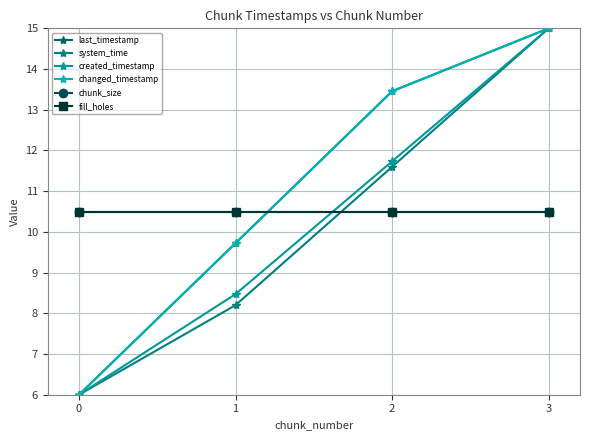

Is this an area chart (filled region under the line)?

No